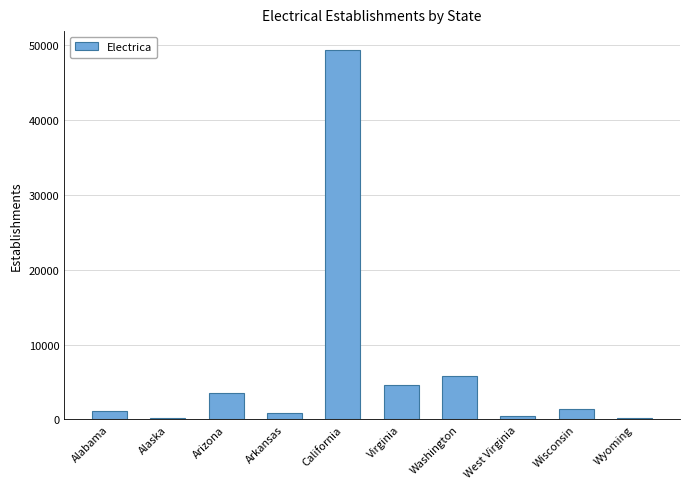

The chart shows a value of 252 at Wyoming. True or false?

True